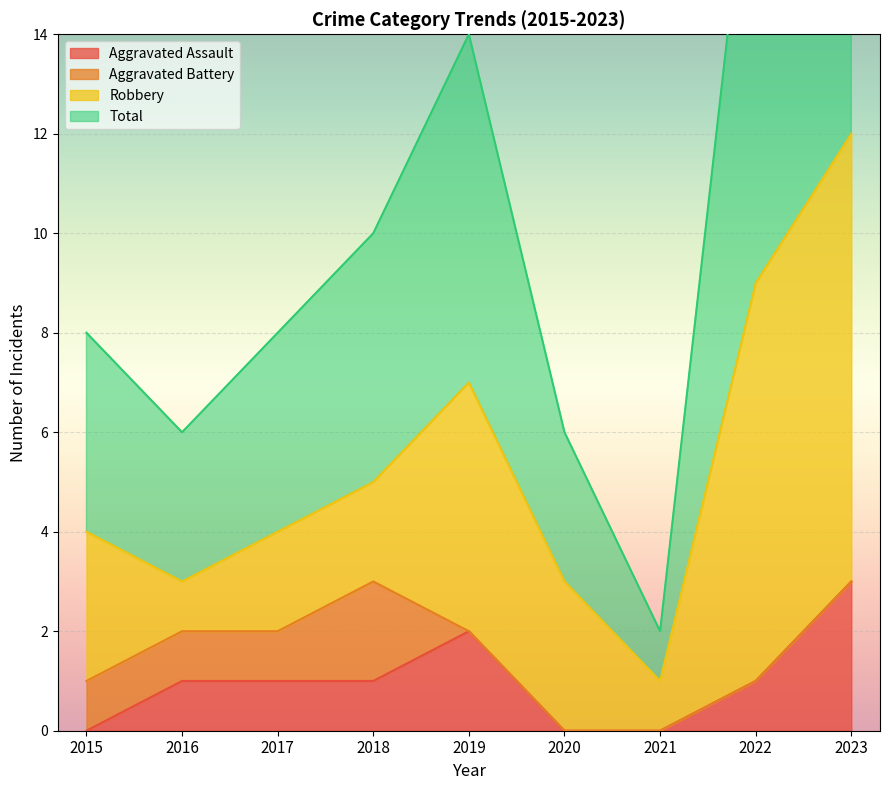

What is the sum of all Aggravated Assault values?

9